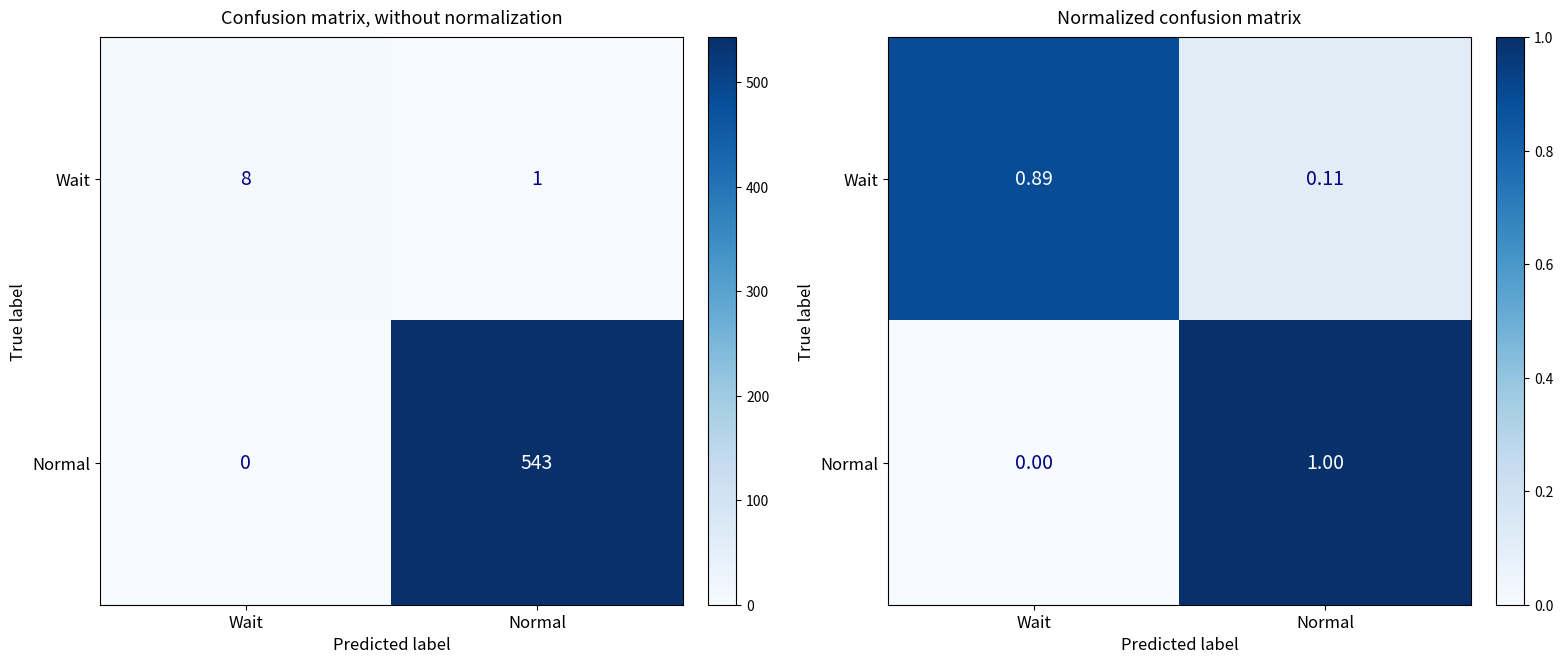

At which label does Wait reach its minimum?

Normal